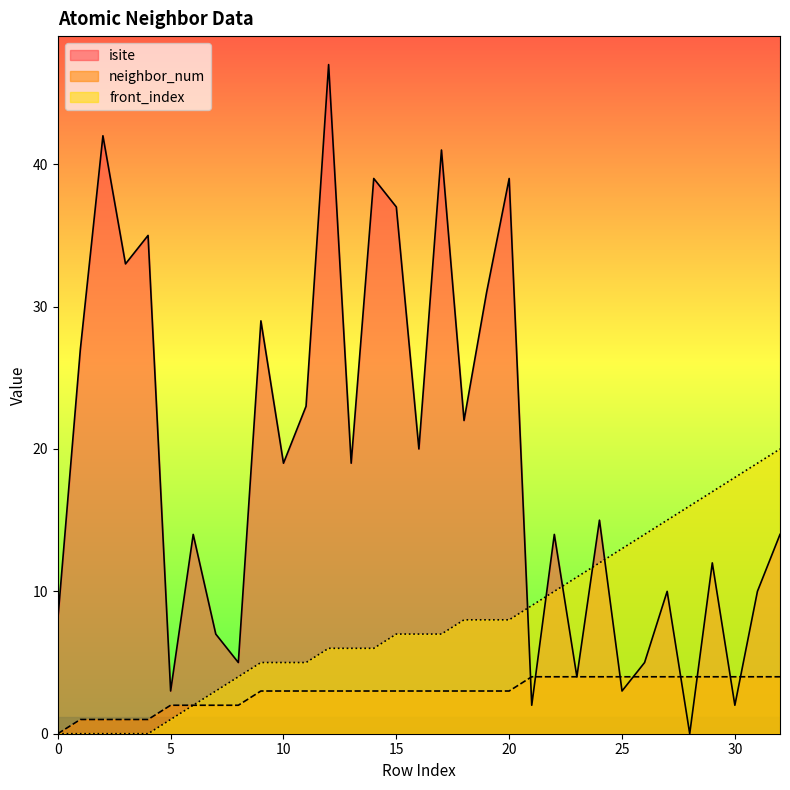

List the labels in order of front_index value, largest first.

32, 31, 30, 29, 28, 27, 26, 25, 24, 23, 22, 21, 18, 19, 20, 15, 16, 17, 12, 13, 14, 9, 10, 11, 8, 7, 6, 5, 0, 1, 2, 3, 4